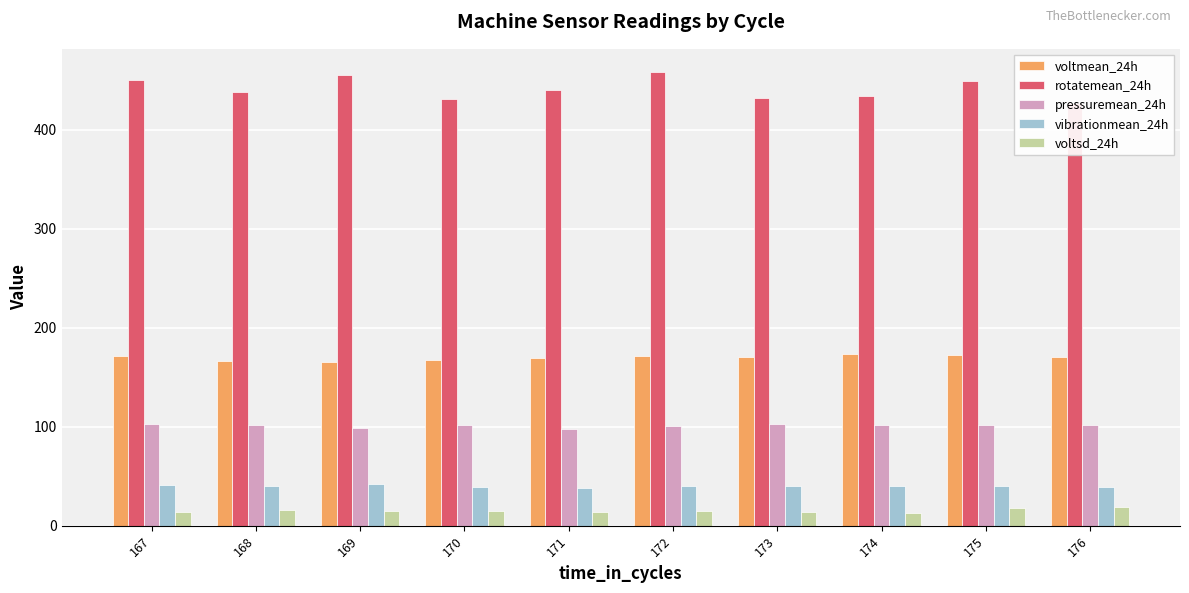

What is the minimum value for pressuremean_24h?

98.1